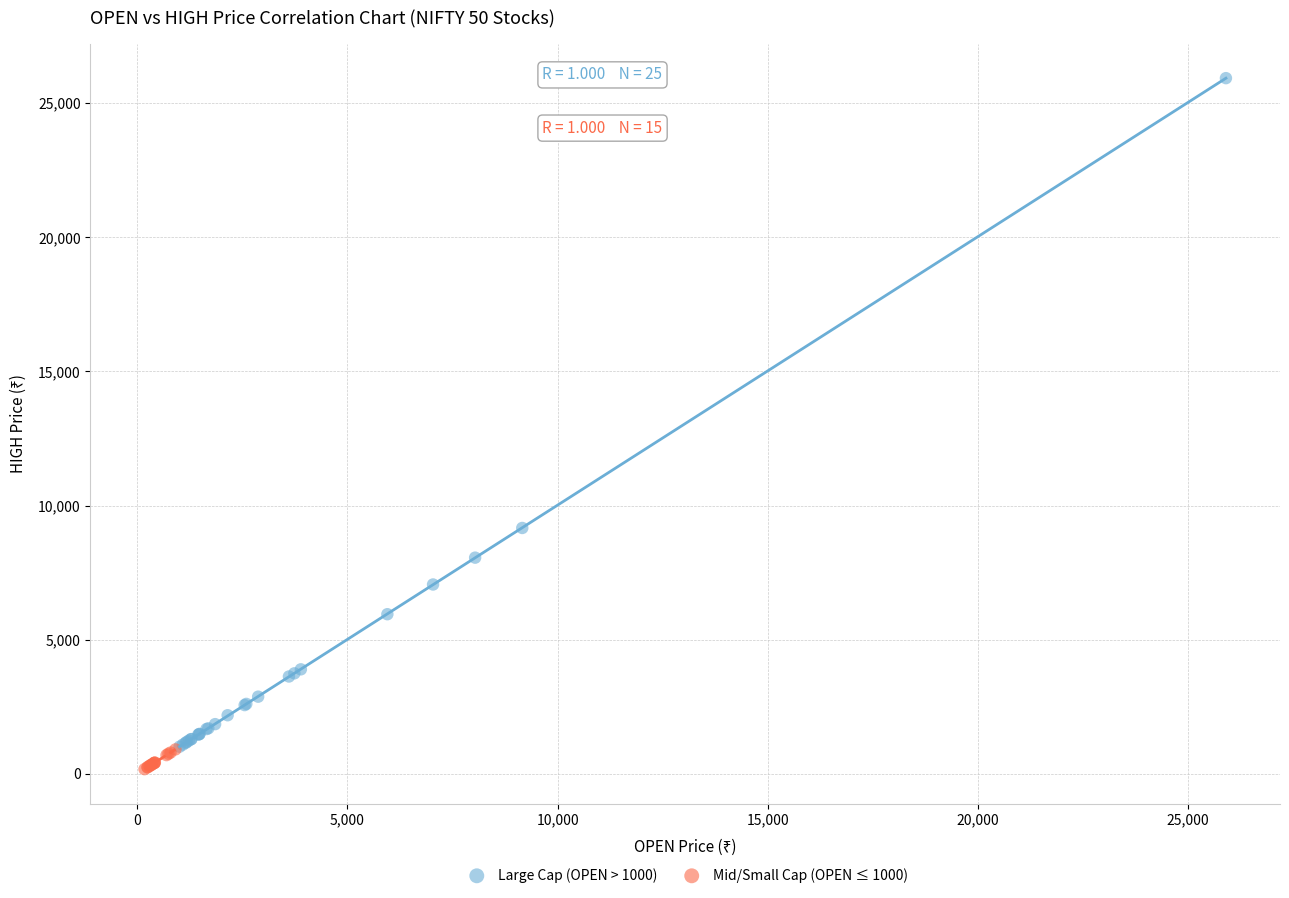

Which series contains the highest Y value?

Large Cap (OPEN > 1000)